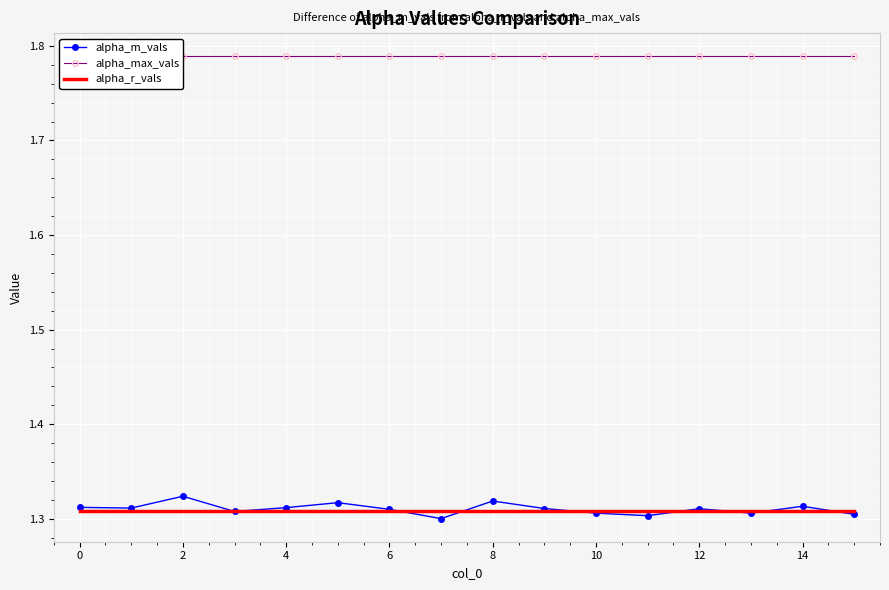

The value of alpha_m_vals at 12 is 1.8. True or false?

False